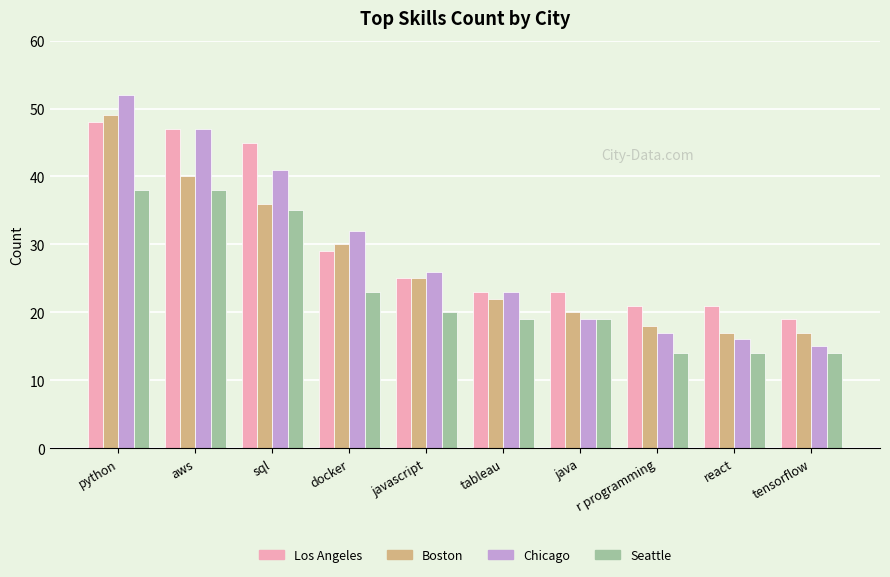

What position from the right is docker?

7